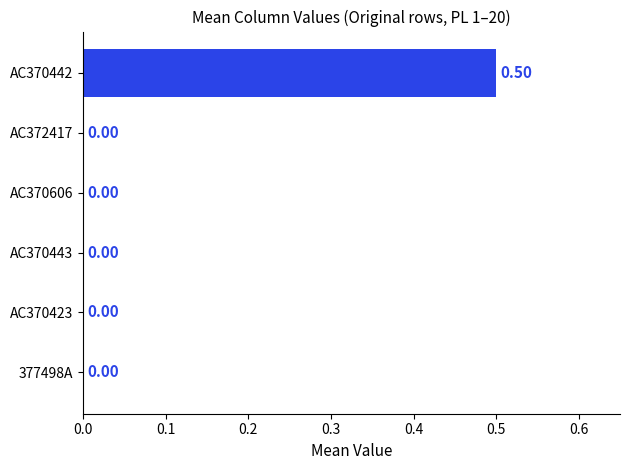

What is the sum of all values?

0.5